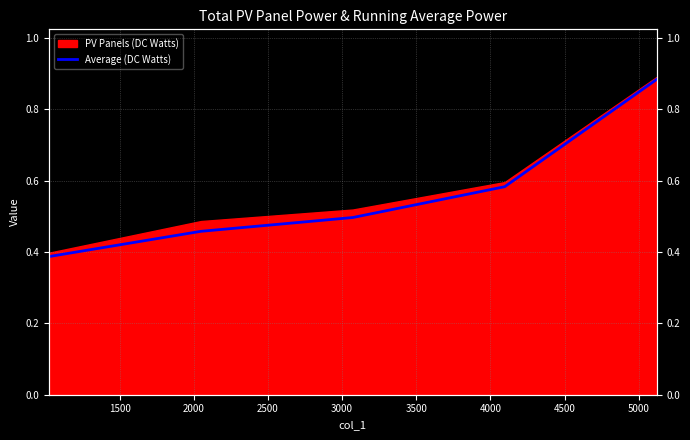

What is the value of the 2nd point from the left?

0.5